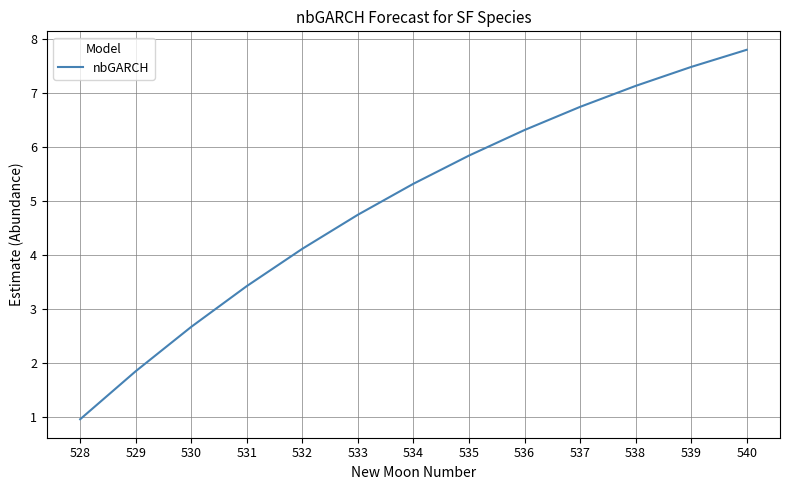

Rank the categories by value from lowest to highest.

528, 529, 530, 531, 532, 533, 534, 535, 536, 537, 538, 539, 540